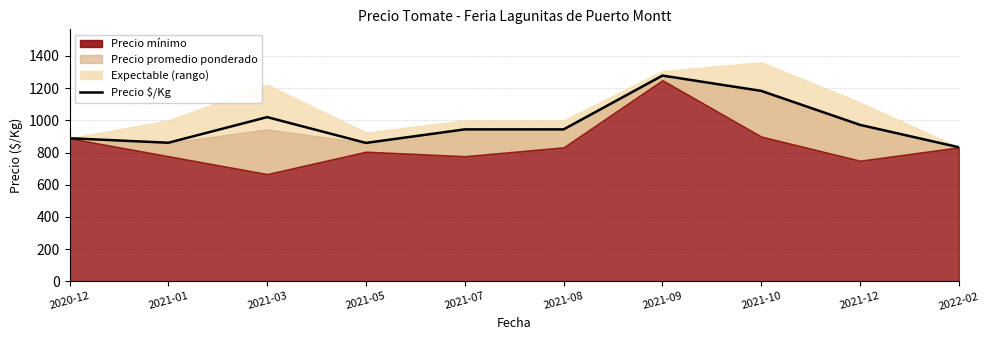

True or false: the data shows 539 at 2021-01.

False